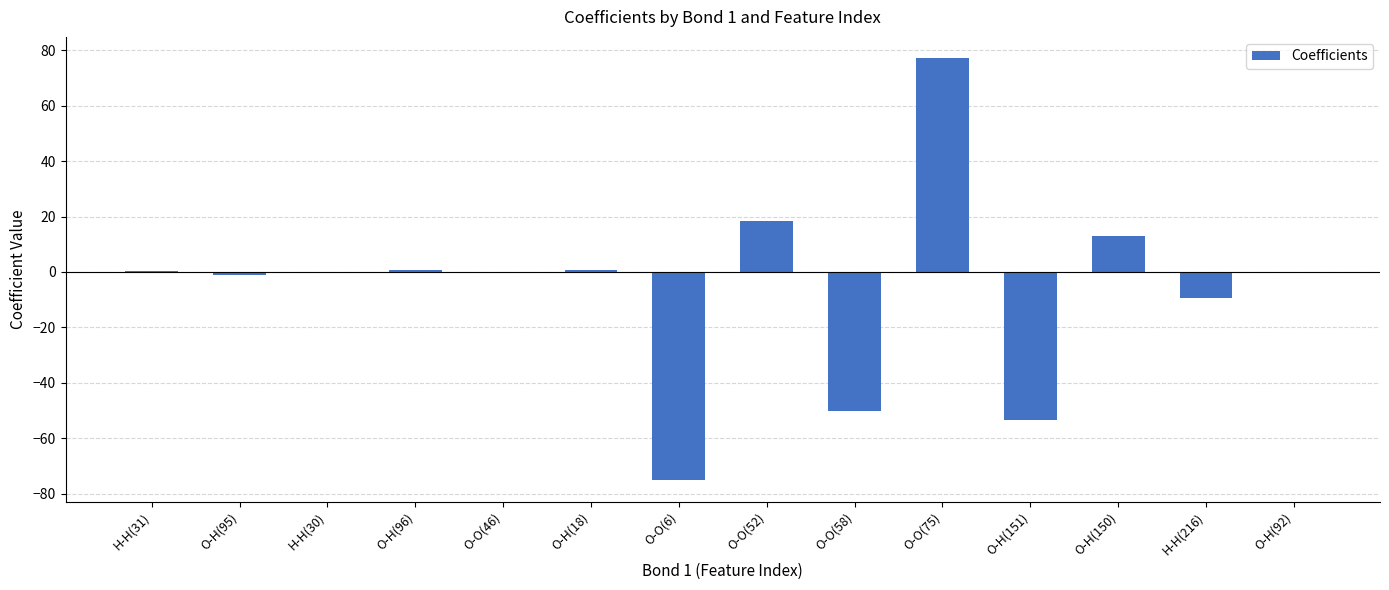

What is the maximum value shown in the chart?

77.2